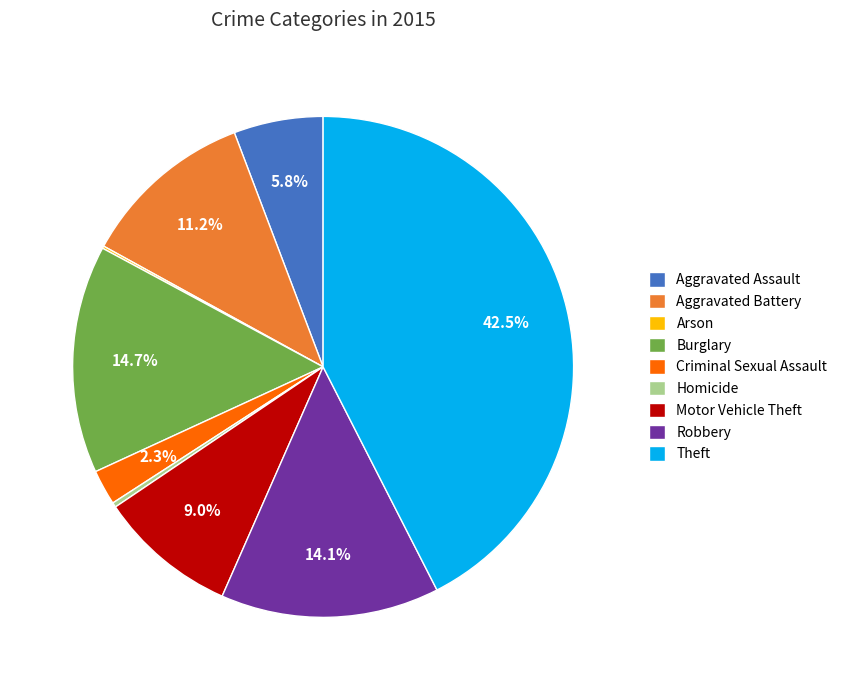

To the nearest percent, what is the difference between the Criminal Sexual Assault and Homicide slice percentages?

2%